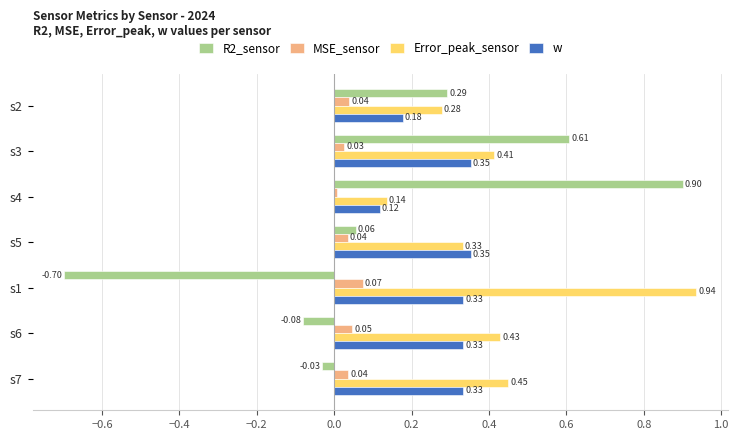

What is the difference between the maximum and second lowest values in the R2_sensor series?

1.0